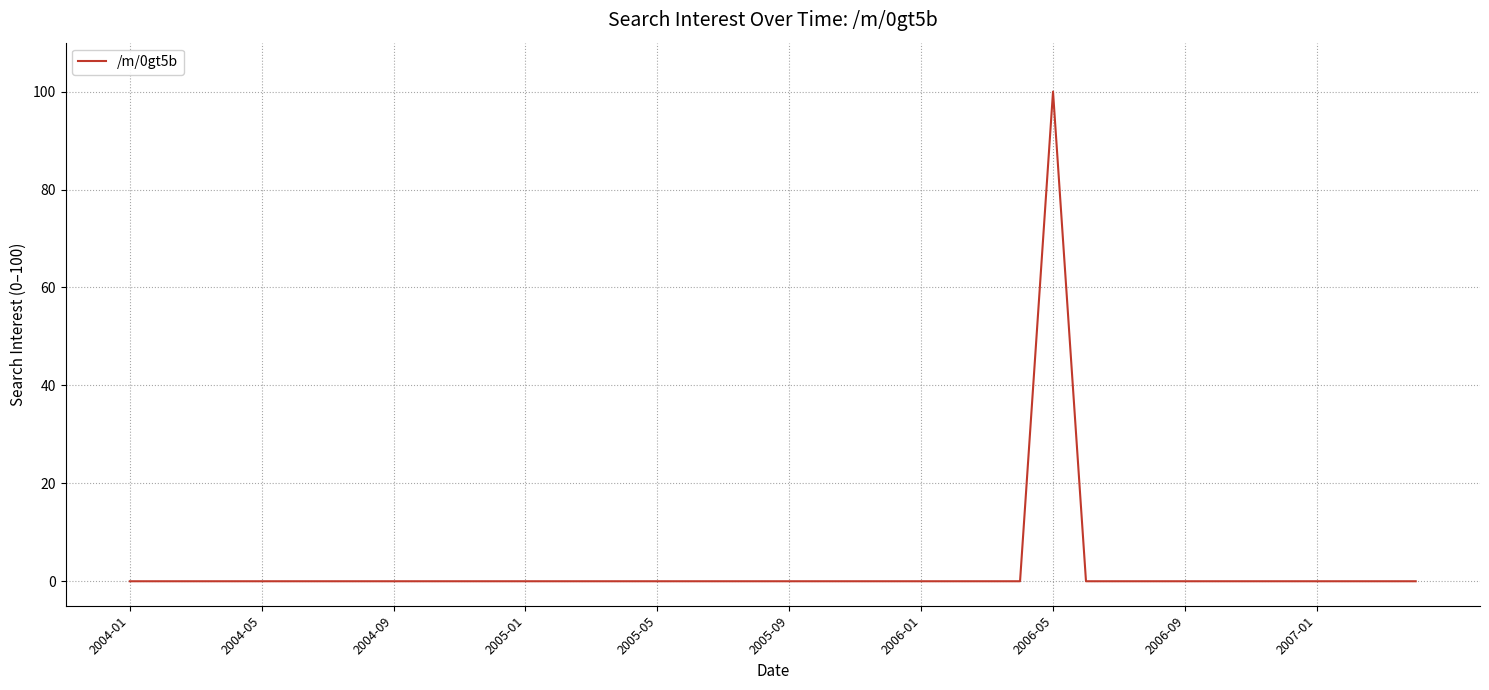

What is the difference between the maximum and minimum values?

100